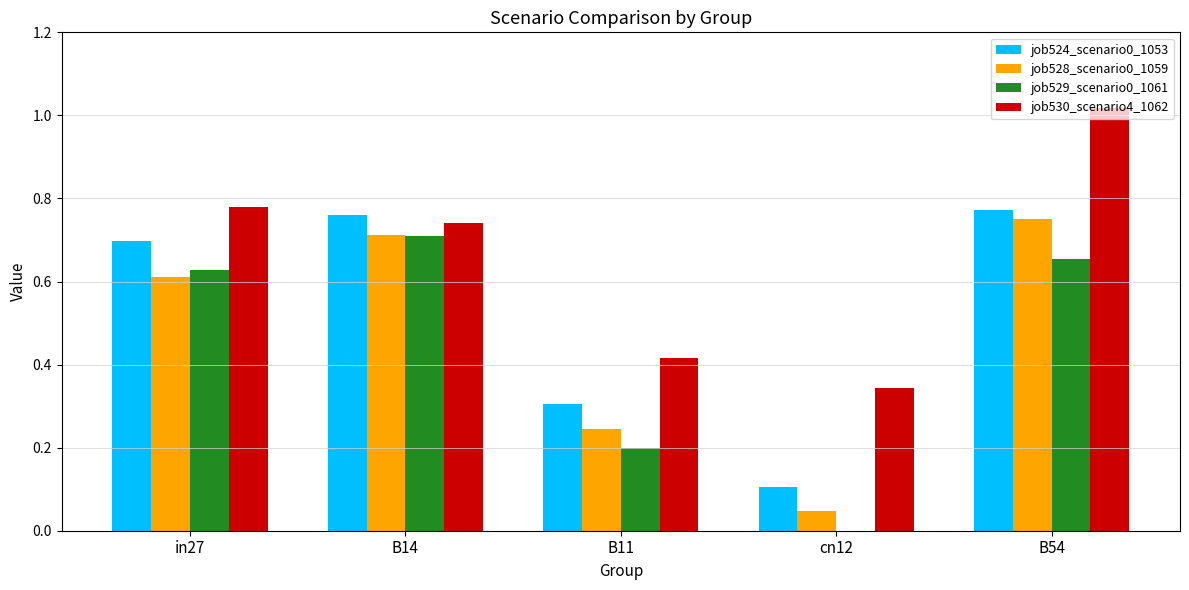

Is the value of job529_scenario0_1061 at B14 greater than the value of job524_scenario0_1053 at B54?

No